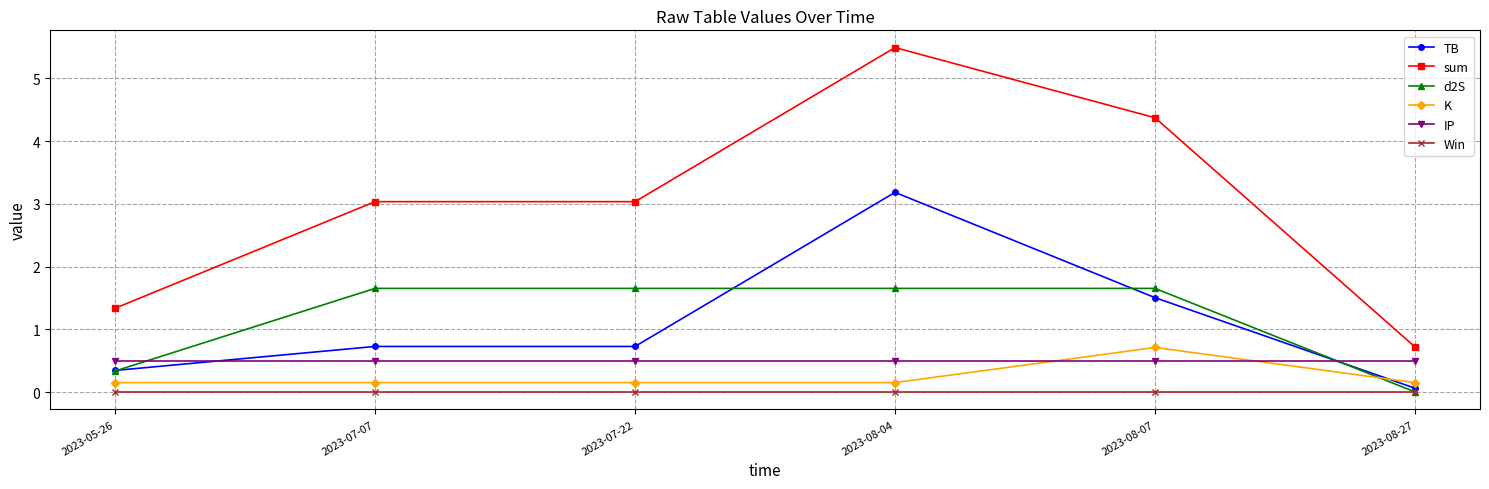

True or false: K has more than 0 interior local peaks.

True